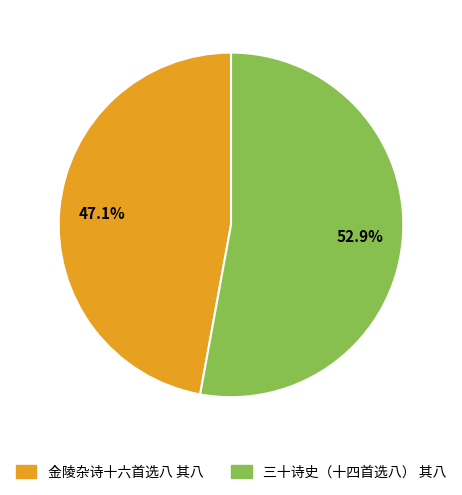

What is the largest slice in the pie chart?

三十诗史（十四首选八） 其八